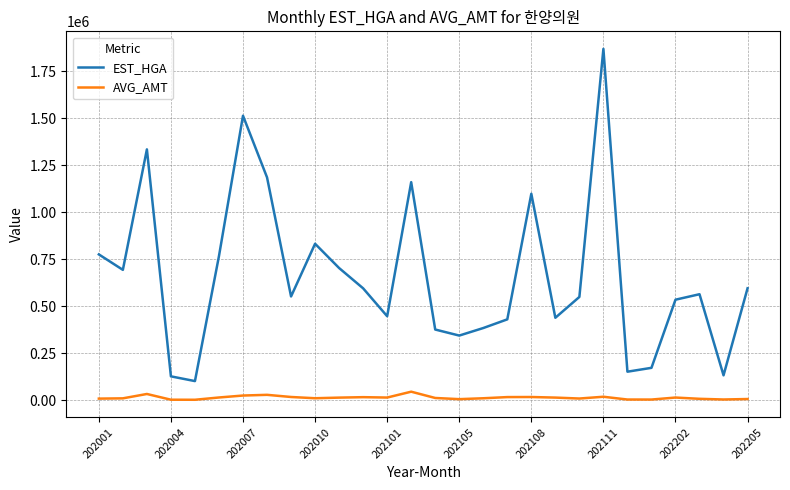

Rank the series by their maximum value, from highest to lowest.

EST_HGA, AVG_AMT